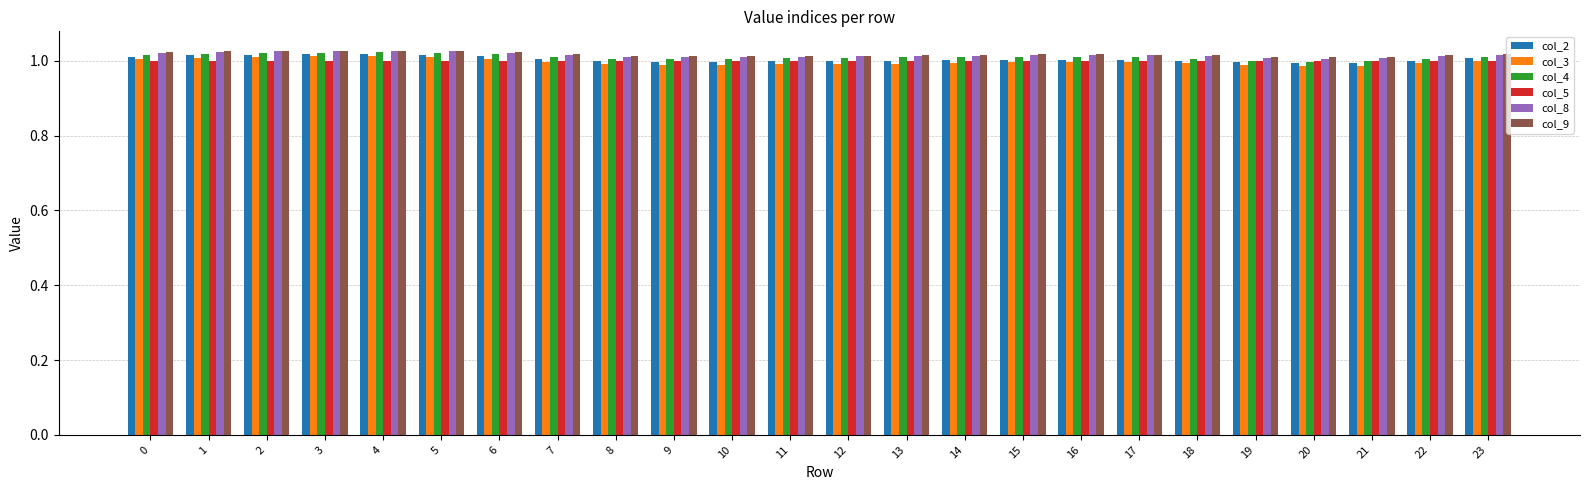

The value of col_8 at 23 is 1.6. True or false?

False